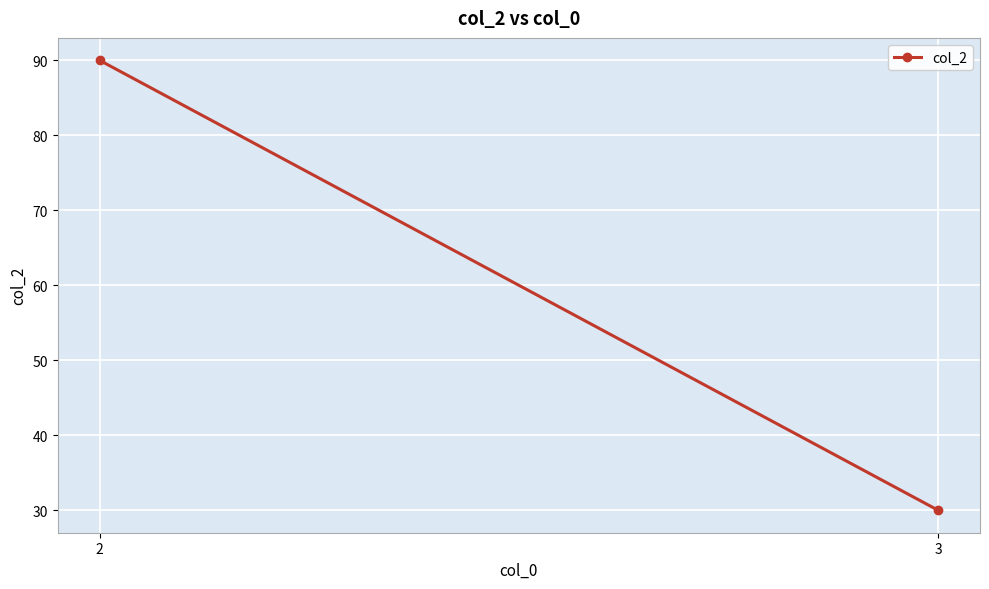

At which category does the chart reach its peak across all series?

2